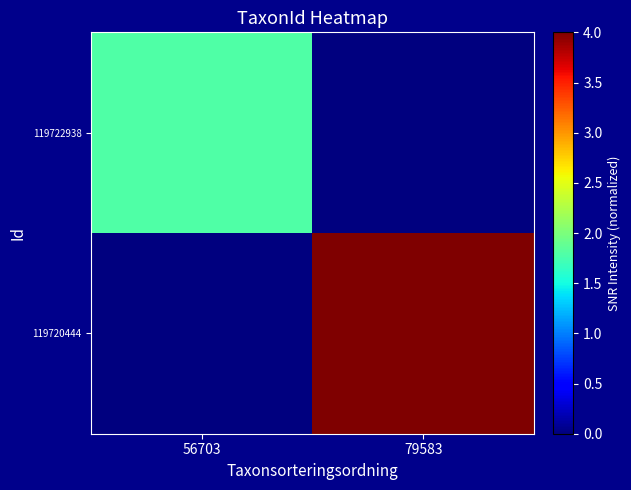

What is the difference between the highest and lowest values at 56703?

1.8